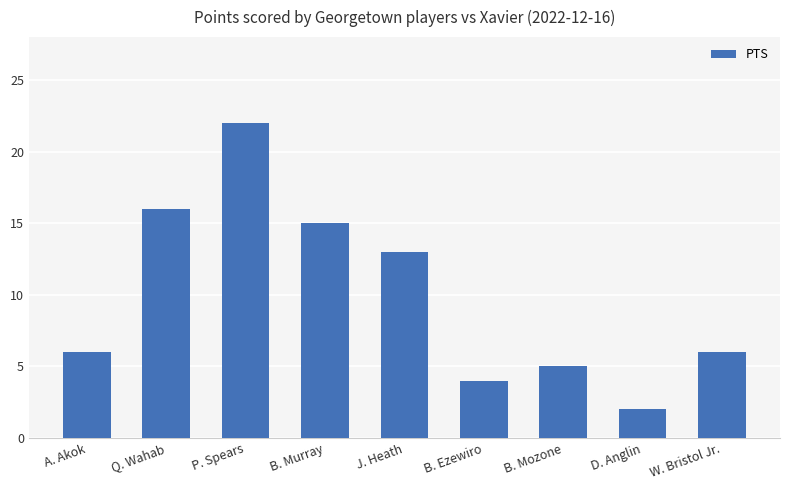

What is the smallest value displayed?

2